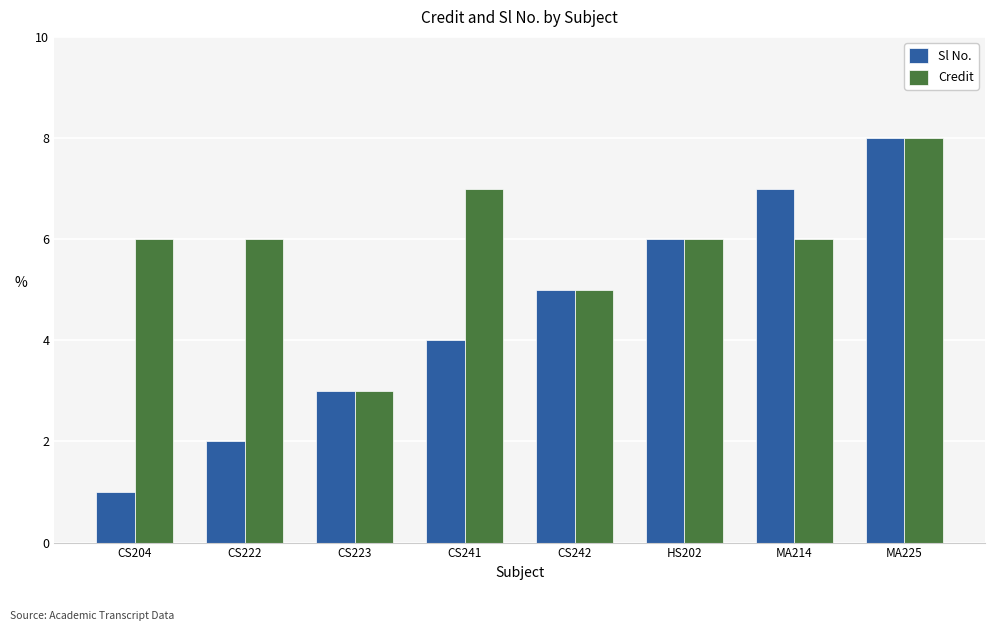

Are the bars horizontal?

No